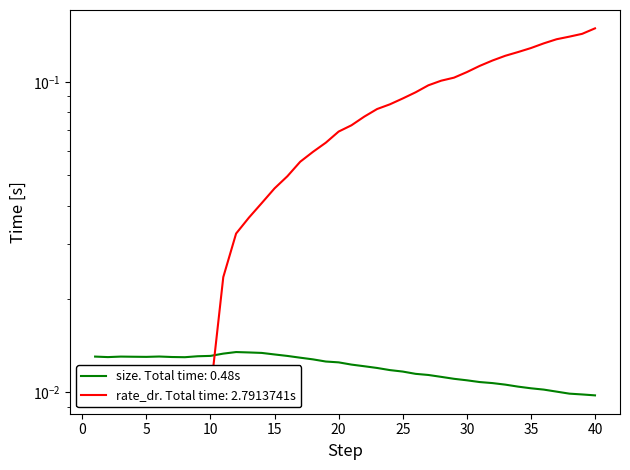

How many intersections are there between size and rate_dr?

1